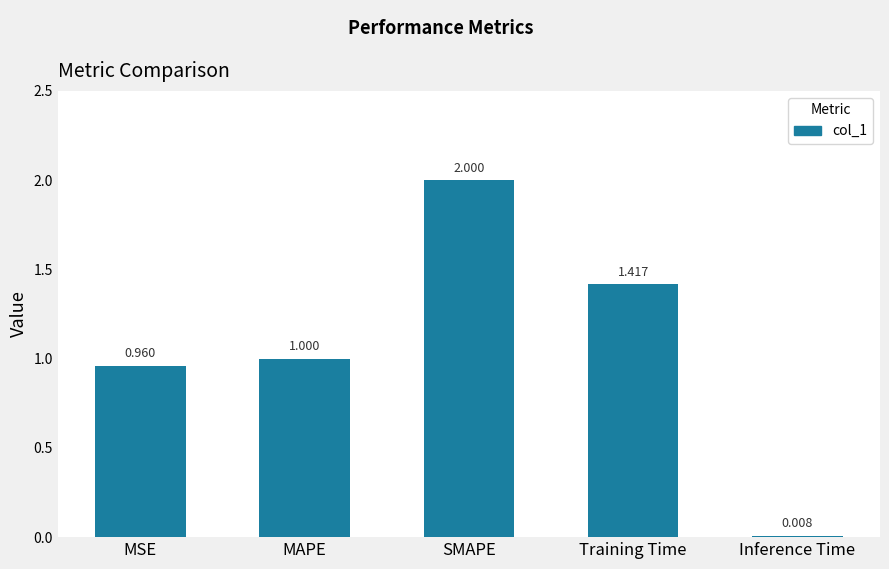

What is the approximate value at SMAPE?

2.0